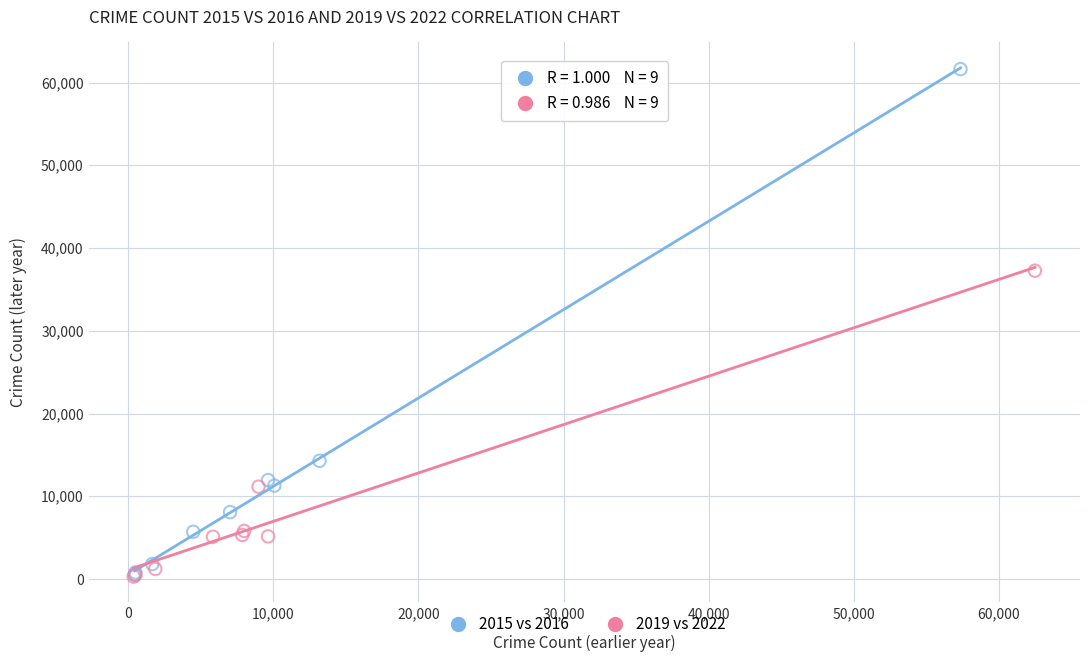

Which series reaches the maximum Y coordinate?

2015 vs 2016